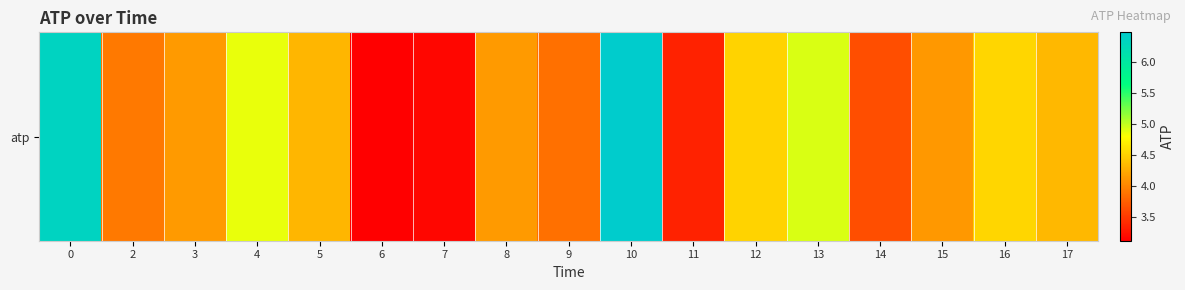

Which category has the lowest value across all series?

6